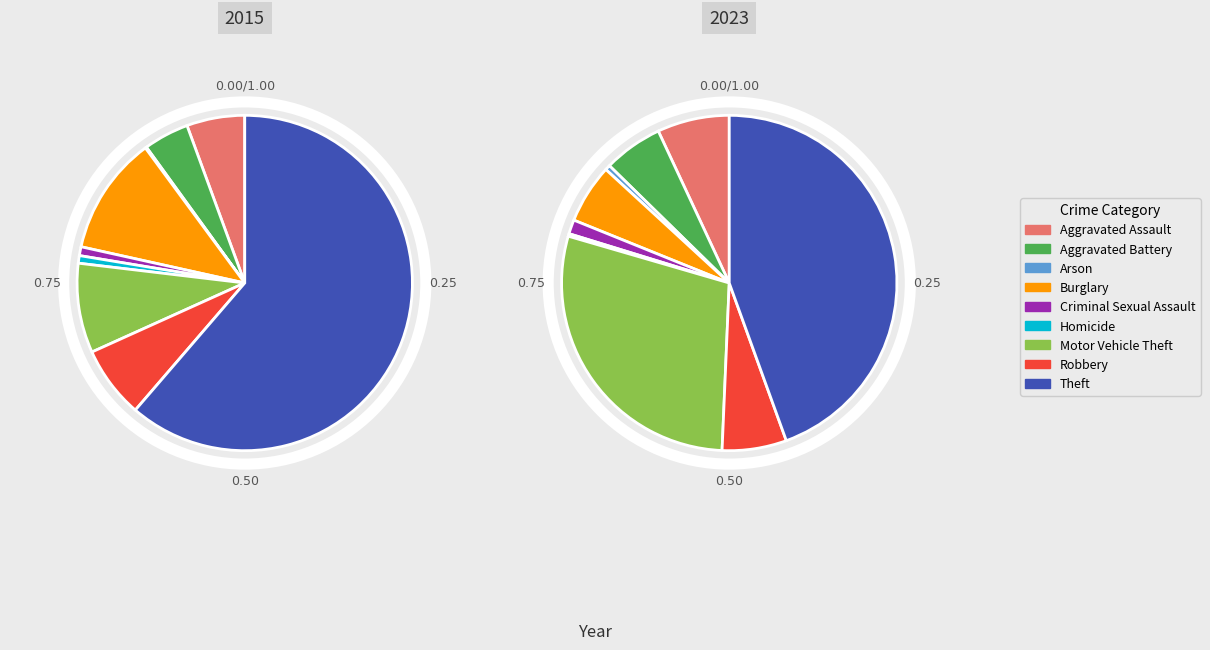

Approximately how many times larger is the value at Robbery compared to Aggravated Assault?

1.2